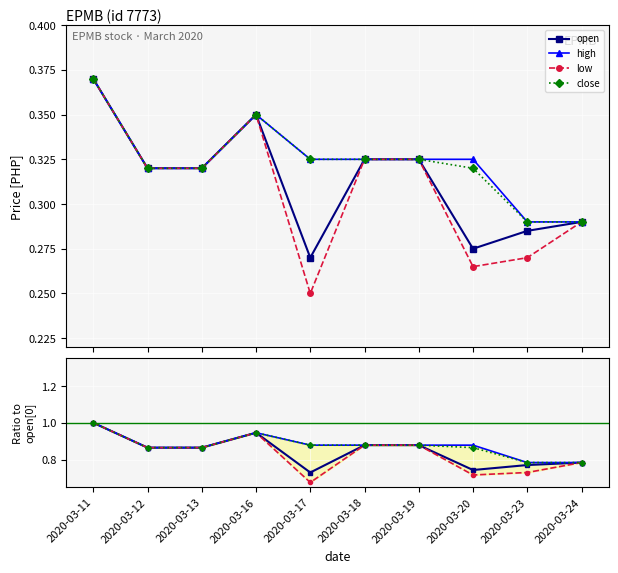

What is the average value of the high series?

0.9